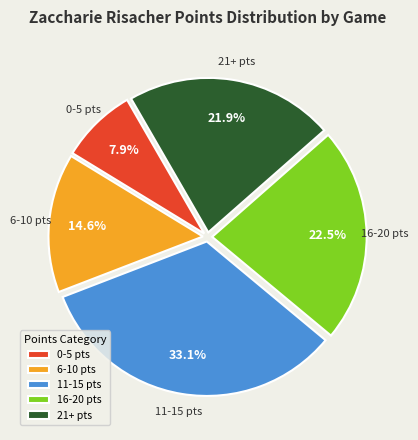

How many slices are in this pie chart?

5